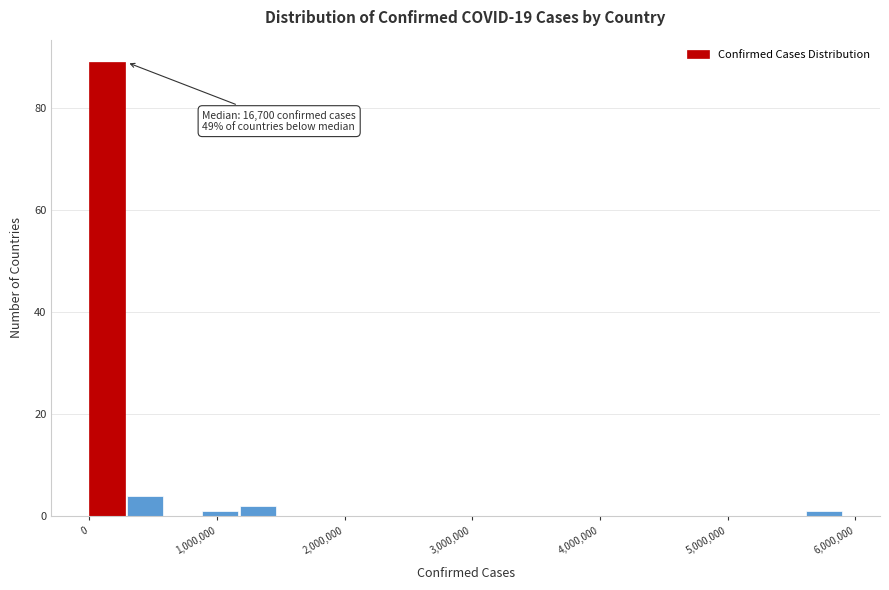

Read against the x-axis, roughly where is the centre of the tallest bar?

100000